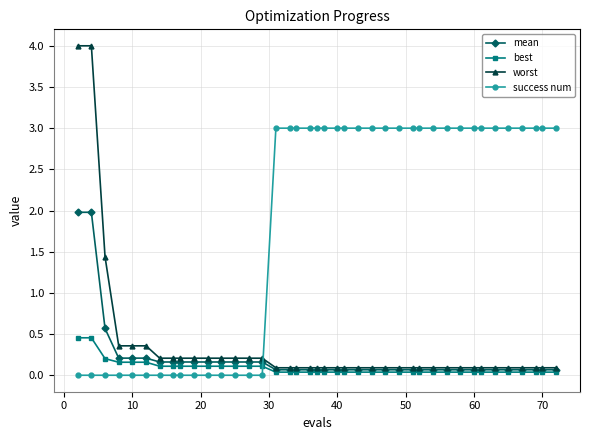

Which series ends up on top after the final intersection of mean and success num?

success num